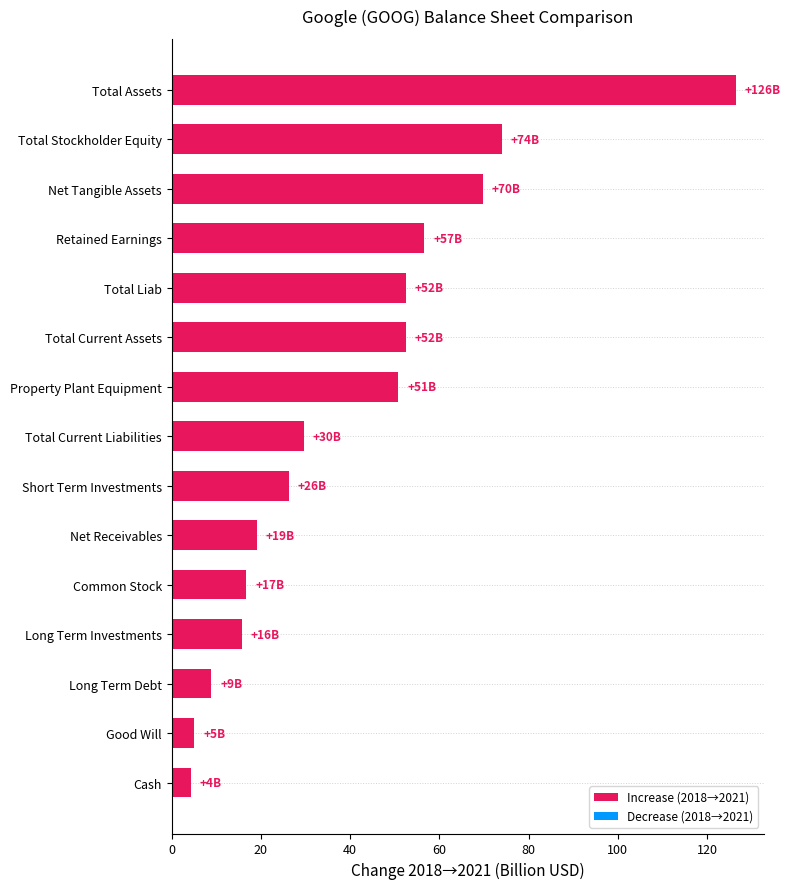

How many bars are there in total?

15